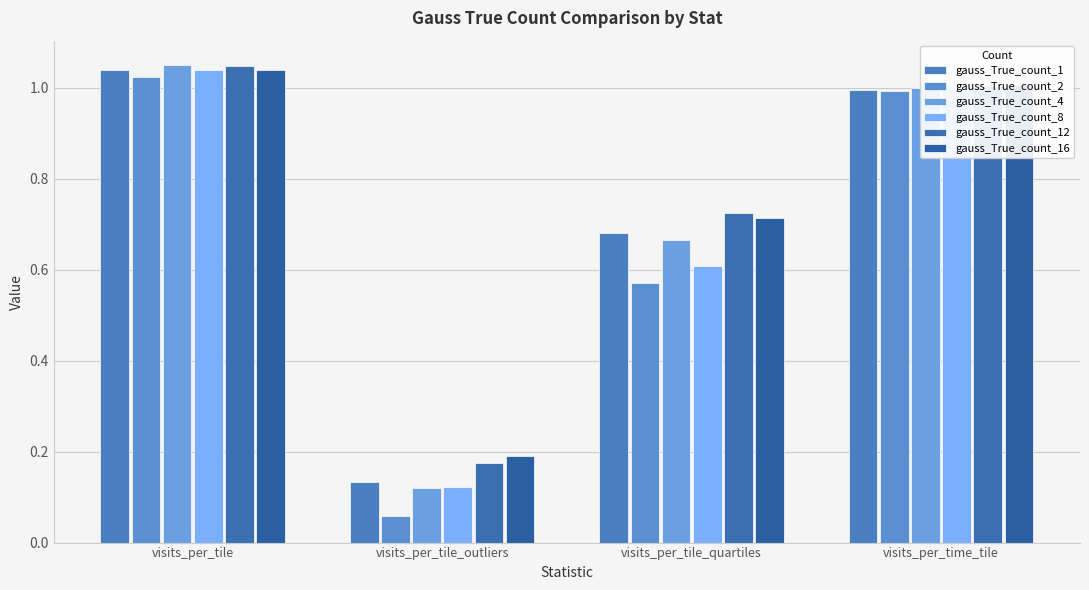

What is the average value of the gauss_True_count_12 series?

0.7